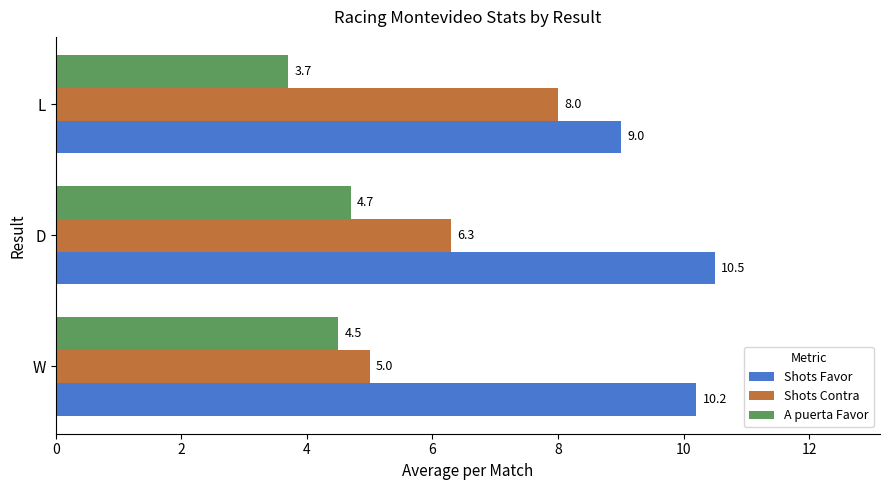

At which category is the sum across all series the highest?

D